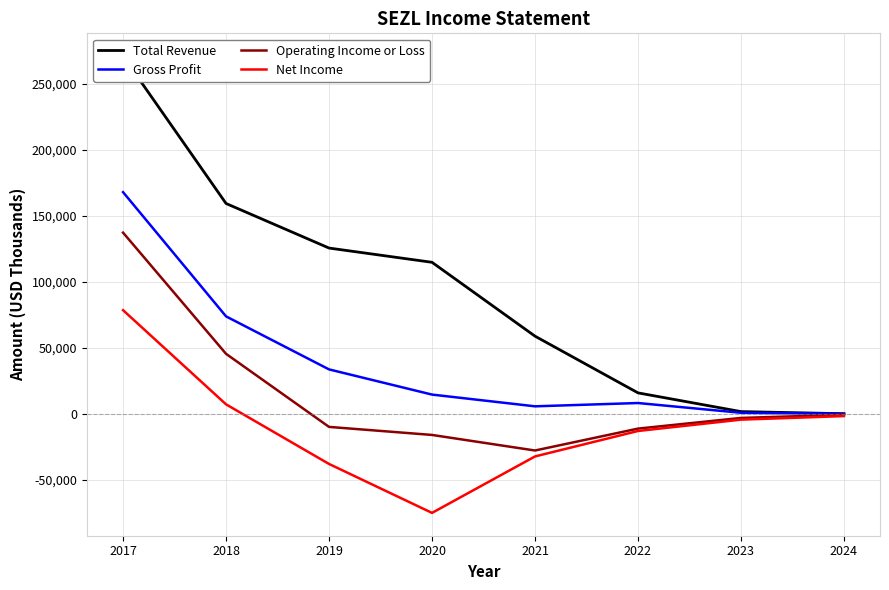

What is the difference between the maximum and second lowest values in the Gross Profit series?

167300